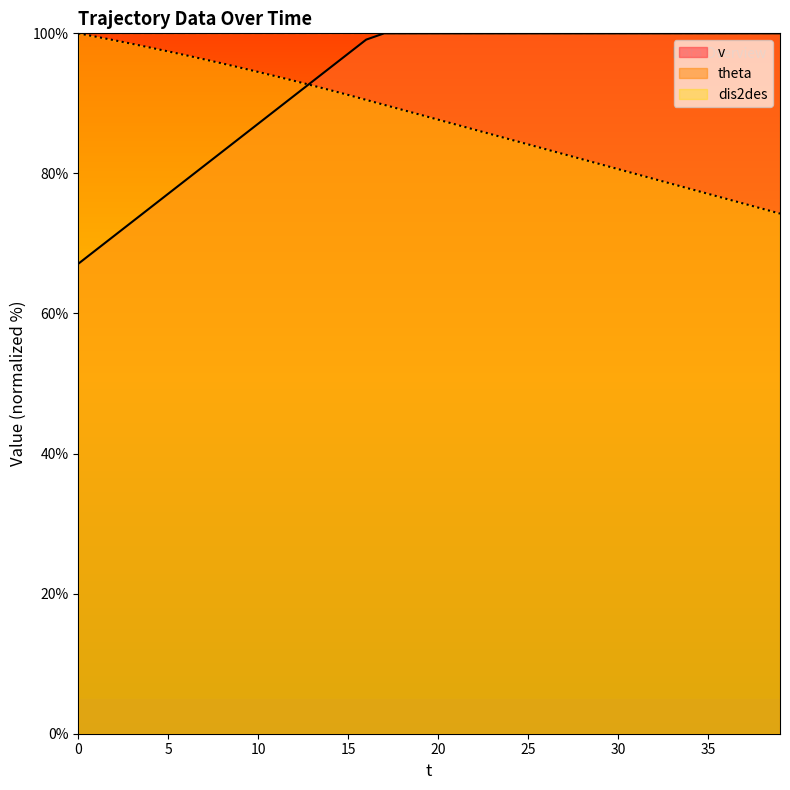

Which series ends up on top after the final intersection of v and dis2des?

v